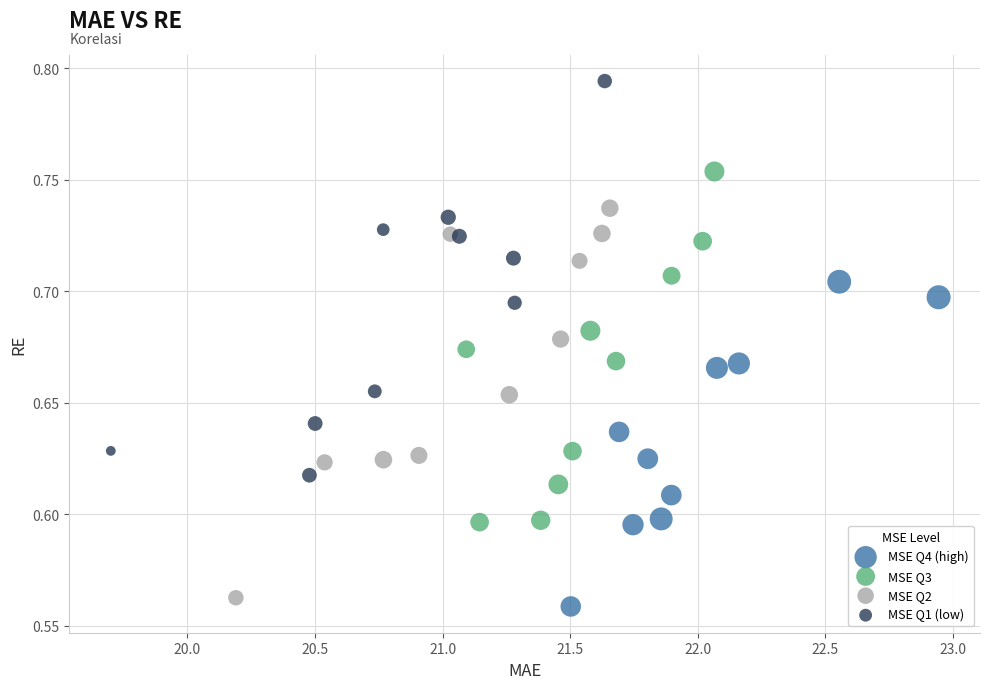

Which series contains the highest Y value?

MSE Q1 (low)